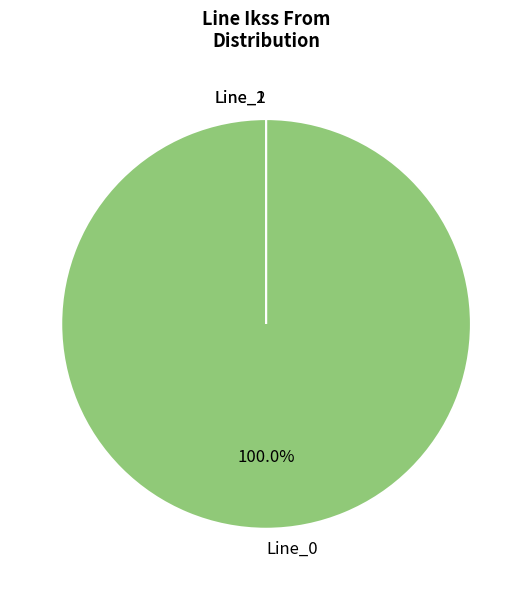

Which slice is the smallest?

Line_1